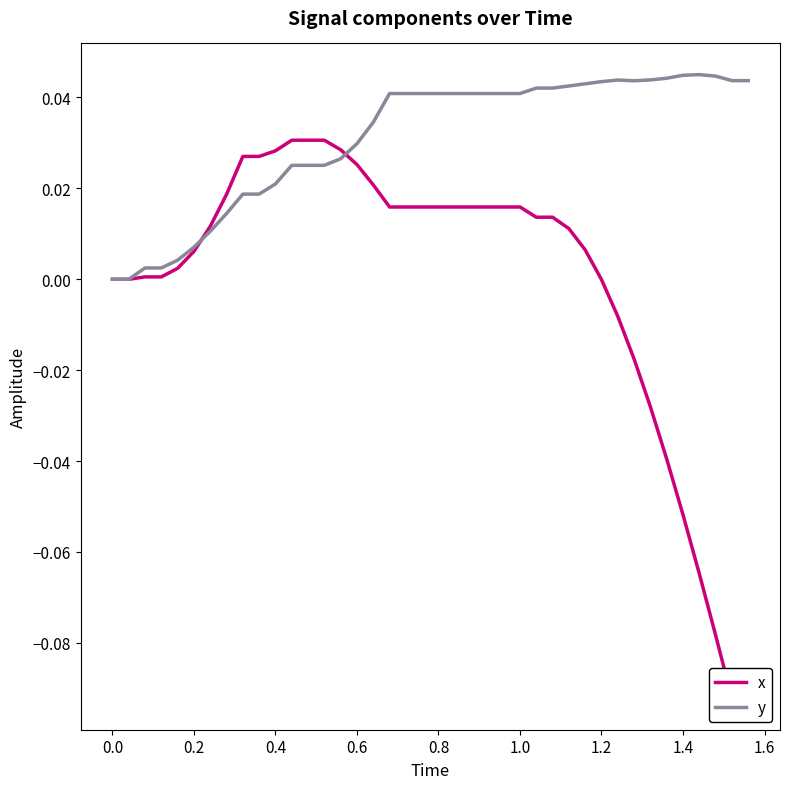

What is the minimum value shown in the chart?

-0.1